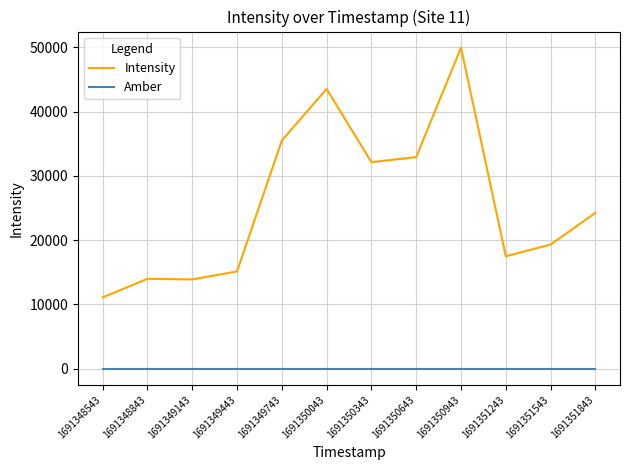

How many lines are shown in the chart?

2